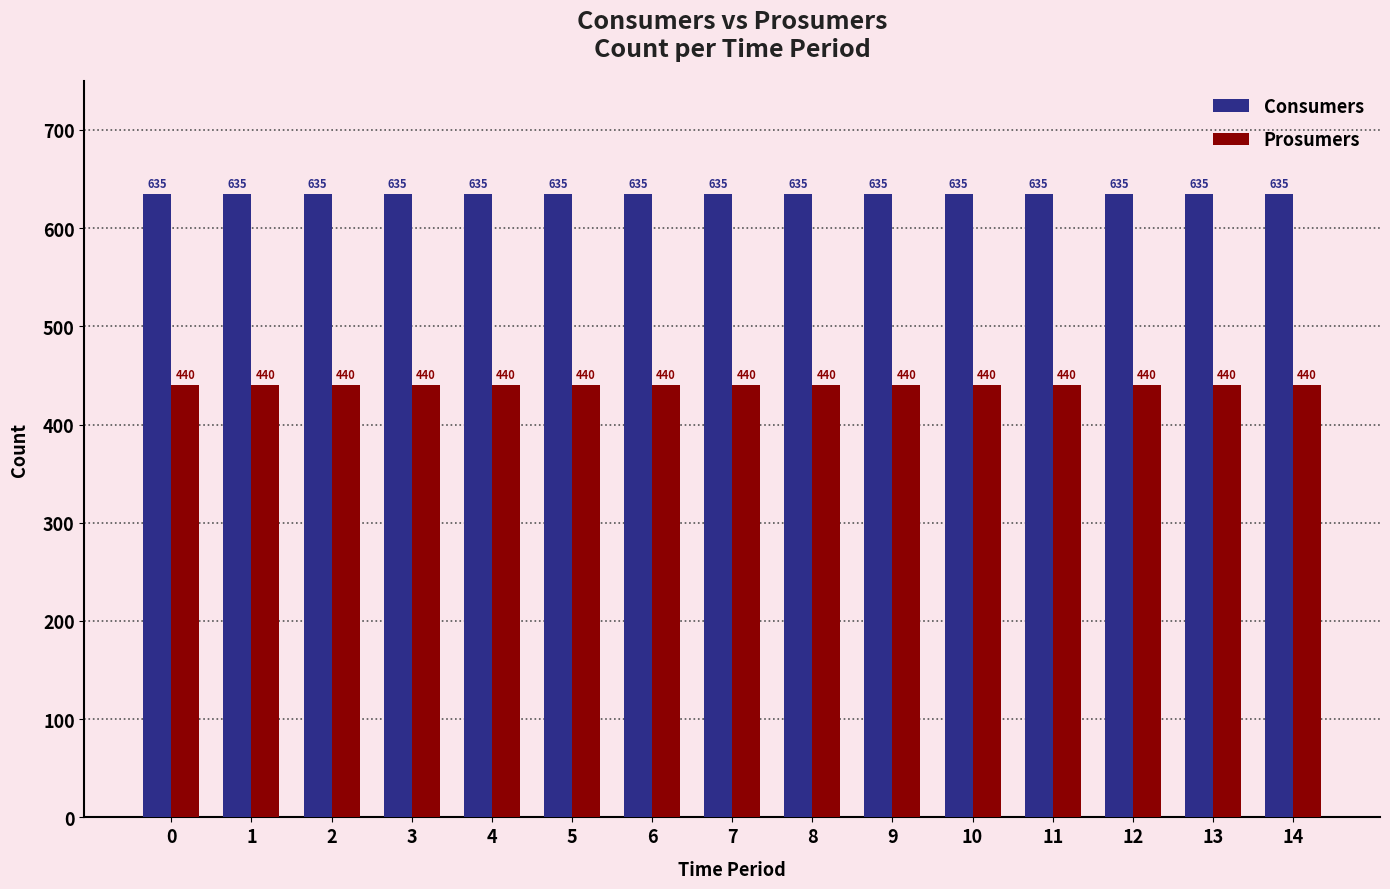

What is the spread (max minus min) of values at 3?

195